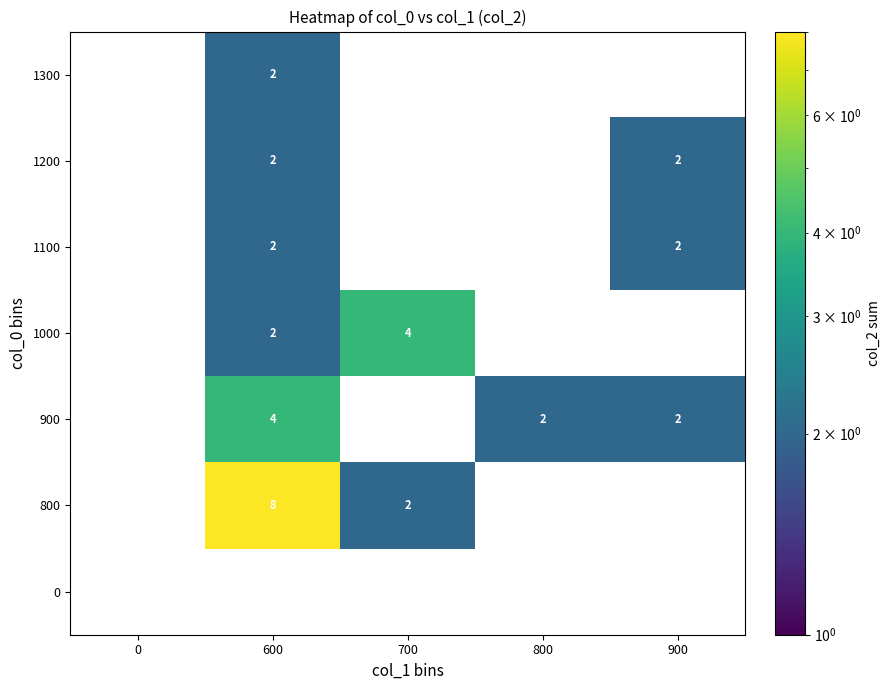

Is it true that 900 equals 2 at 800?

True